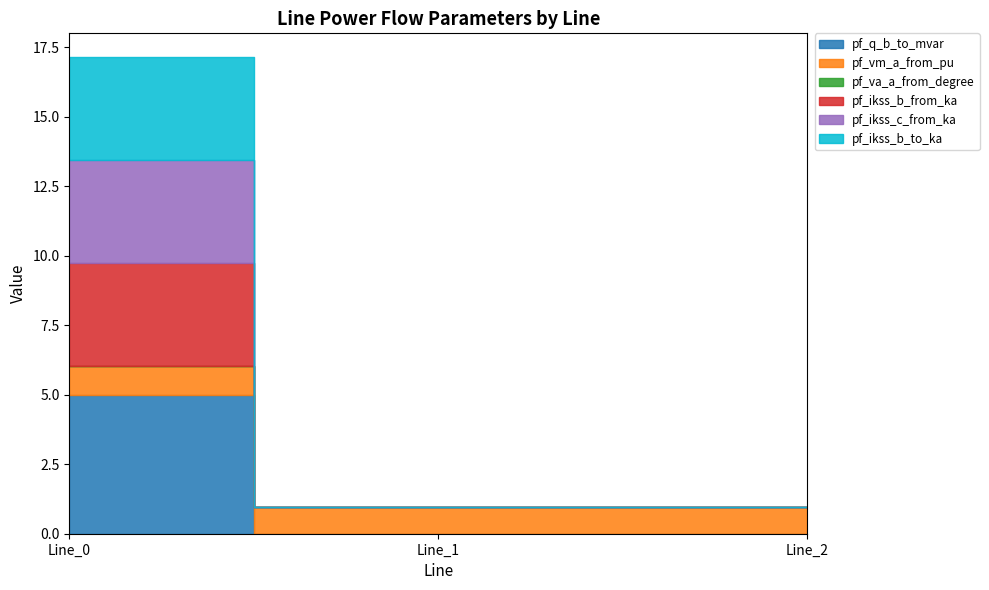

What value does the pf_q_b_to_mvar series have at Line_0?

5.0